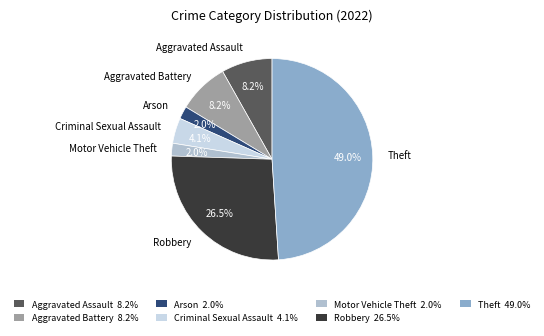

Which category has the biggest portion of the pie?

Theft 49.0%